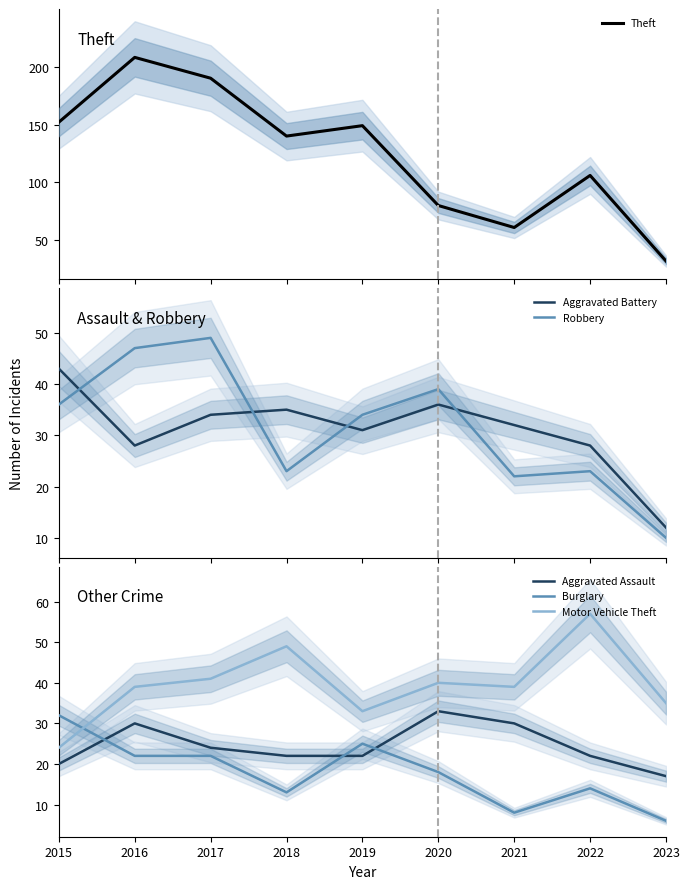

What is the difference between the maximum and minimum values in the Motor Vehicle Theft series?

33